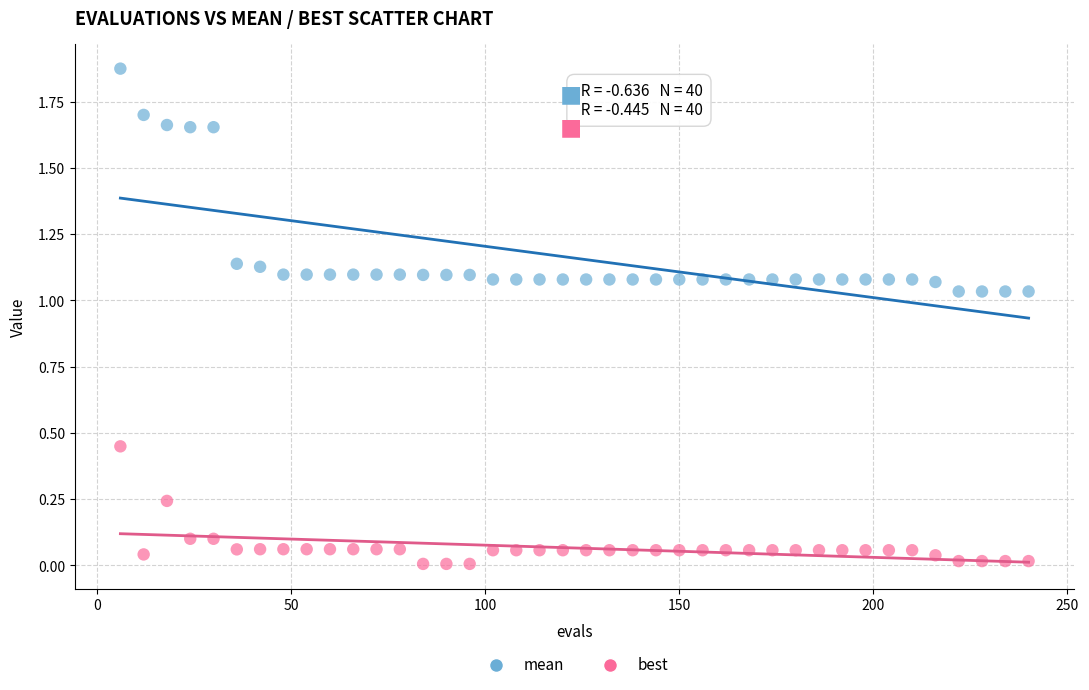

Which series reaches the maximum Y coordinate?

mean